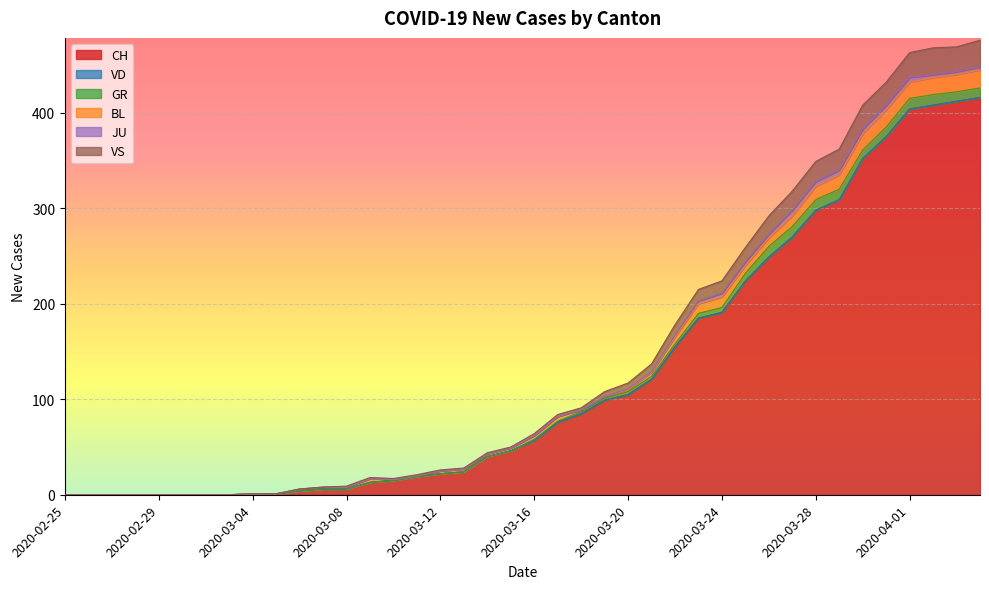

Does the chart display data point markers on the line(s)?

No